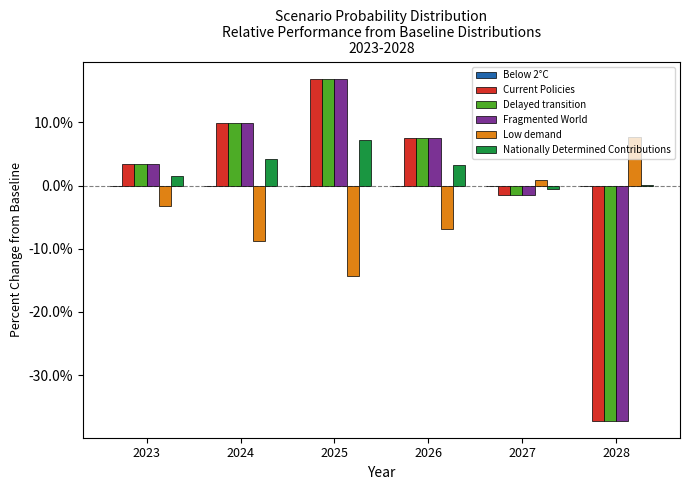

Which category has the highest value in the Delayed transition series?

2025